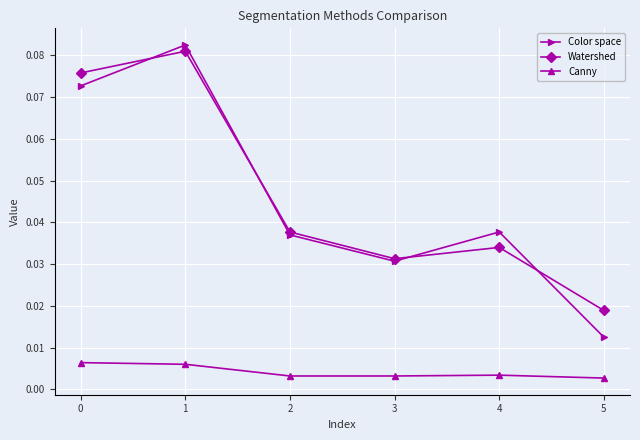

At 4, list the series in order from largest to smallest.

Color space, Watershed, Canny